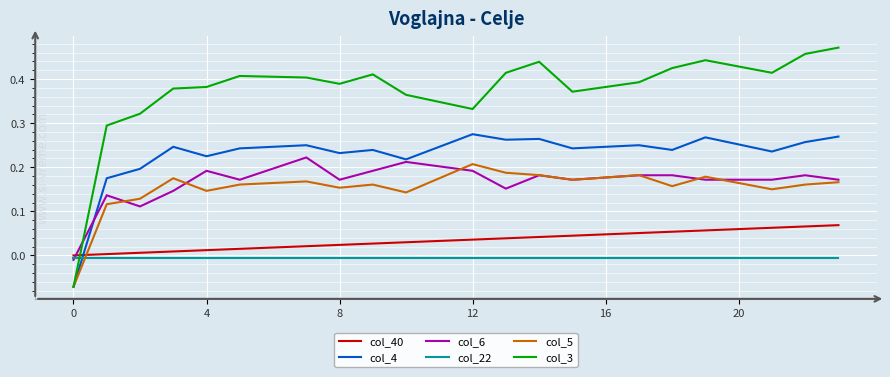

Which series has the largest total across all categories?

col_3